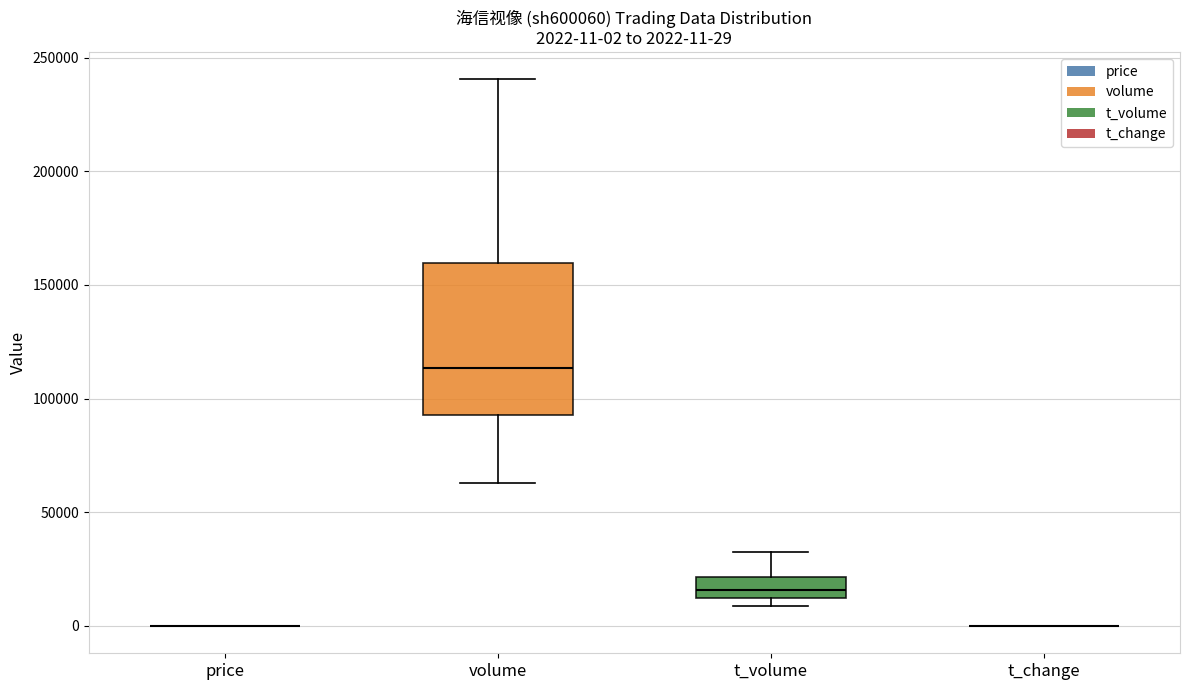

Comparing the boxes themselves (not the whiskers), which one is the tallest?

volume